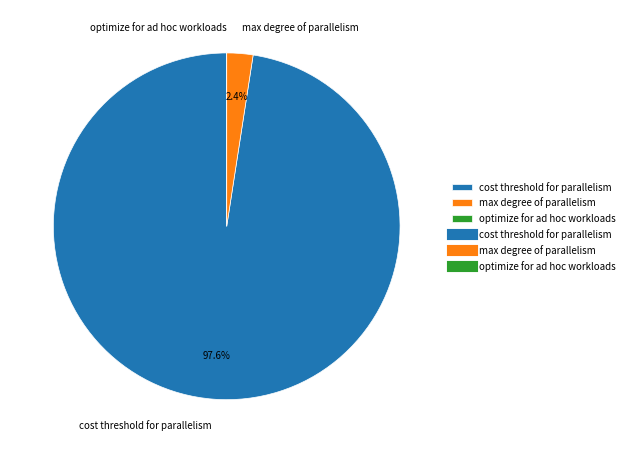

Does cost threshold for parallelism account for over 50% of the chart?

Yes